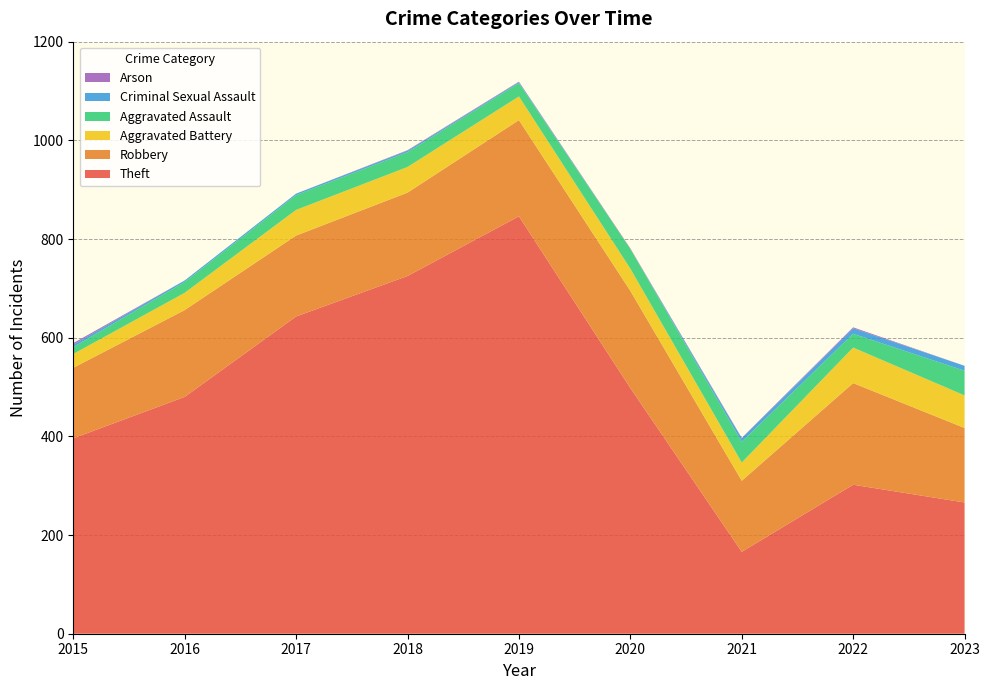

Reading right to left, extract all data points from this chart.

Theft: 2023=266	2022=302	2021=166	2020=498	2019=846	2018=725	2017=643	2016=480	2015=396
Robbery: 2023=151	2022=206	2021=144	2020=197	2019=195	2018=169	2017=164	2016=176	2015=143
Aggravated Battery: 2023=66	2022=72	2021=37	2020=45	2019=48	2018=52	2017=52	2016=35	2015=28
Aggravated Assault: 2023=50	2022=28	2021=42	2020=40	2019=27	2018=30	2017=30	2016=22	2015=14
Criminal Sexual Assault: 2023=10	2022=11	2021=7	2020=0	2019=2	2018=3	2017=3	2016=3	2015=5
Arson: 2023=0	2022=2	2021=1	2020=1	2019=1	2018=1	2017=0	2016=0	2015=3